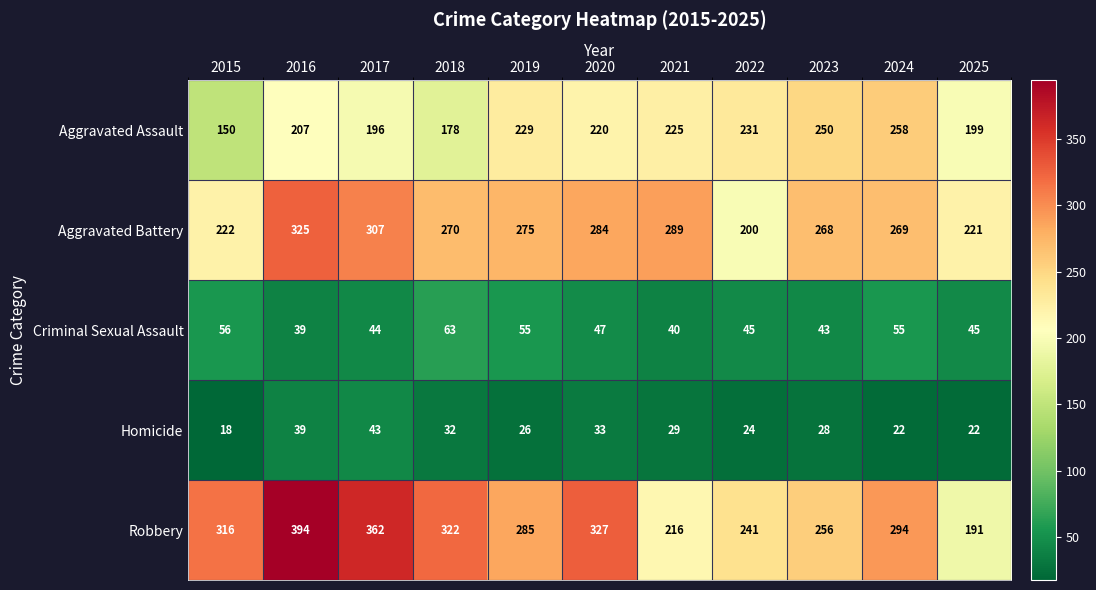

At which label does Criminal Sexual Assault reach its peak?

2018